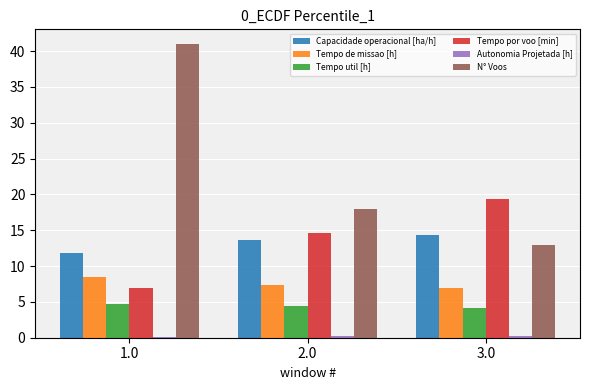

Which series has the largest total across all categories?

N° Voos